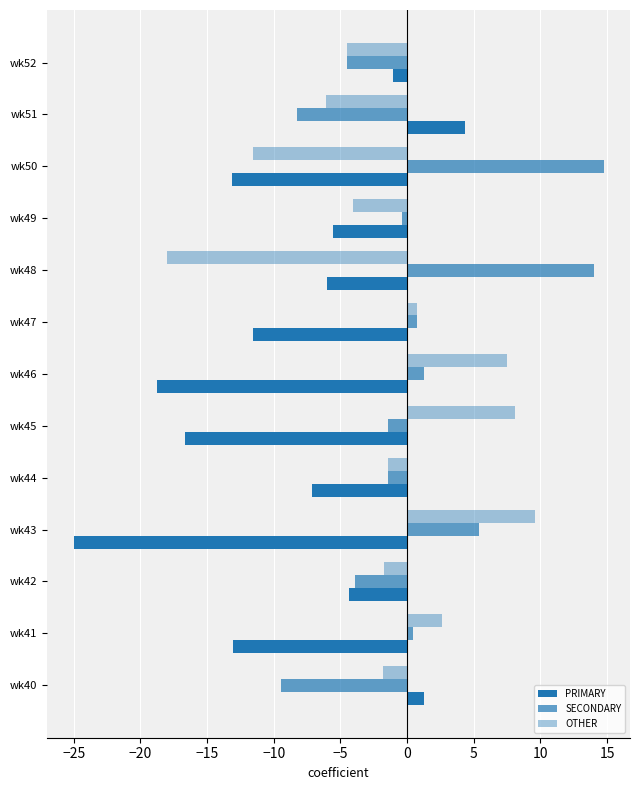

How many values in OTHER are above zero?

5